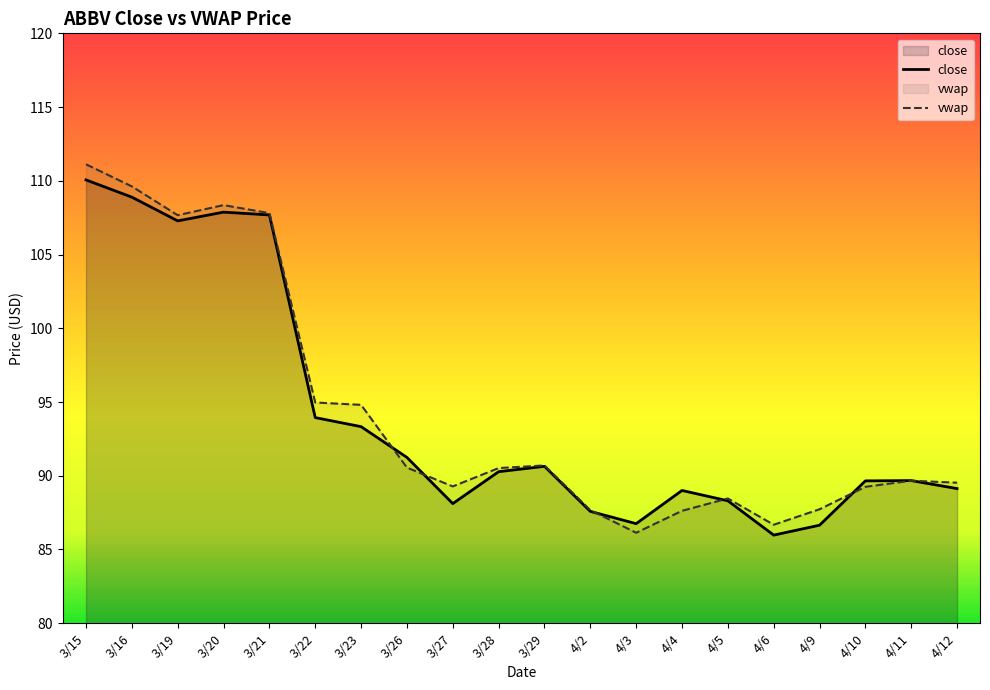

How many lines are shown in the chart?

2